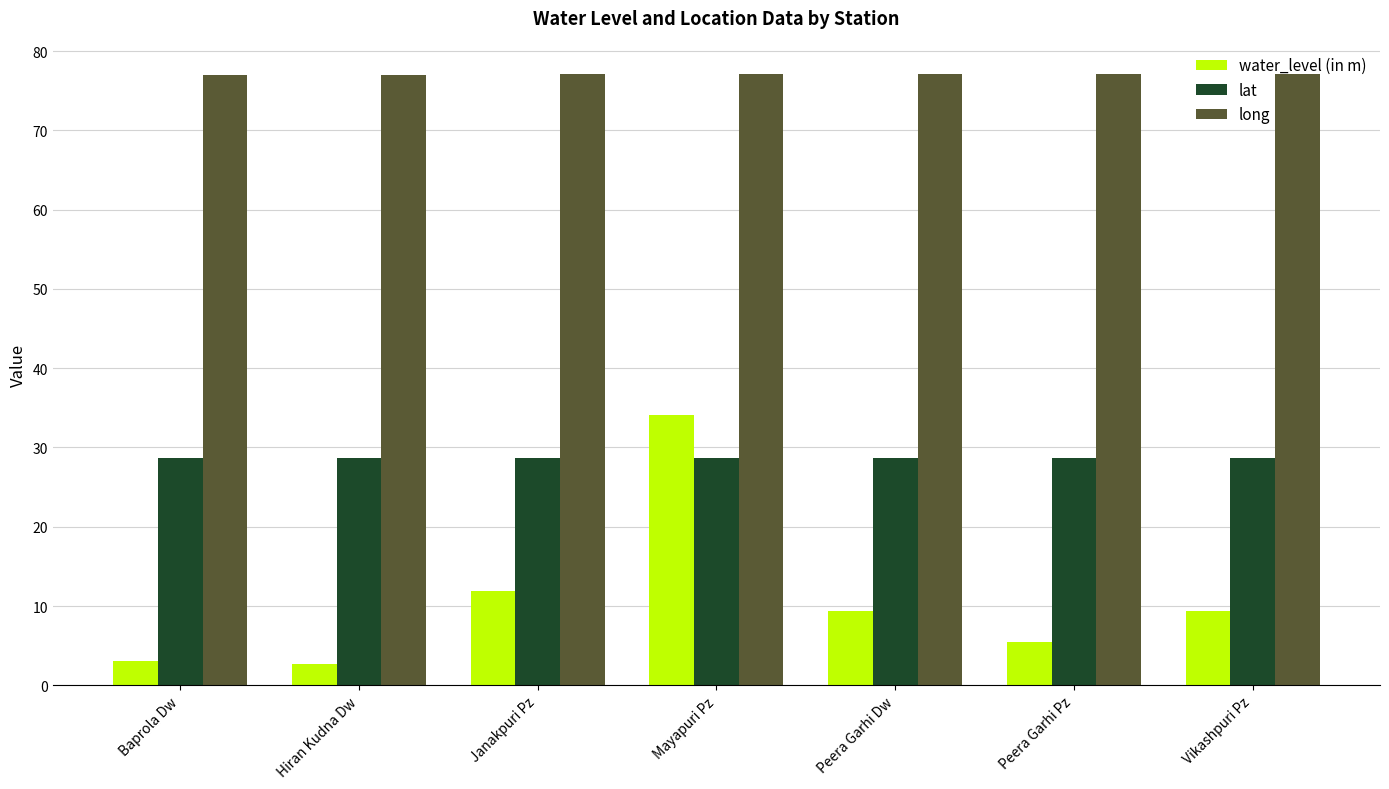

What is the spread (max minus min) of values at Hiran Kudna Dw?

74.3